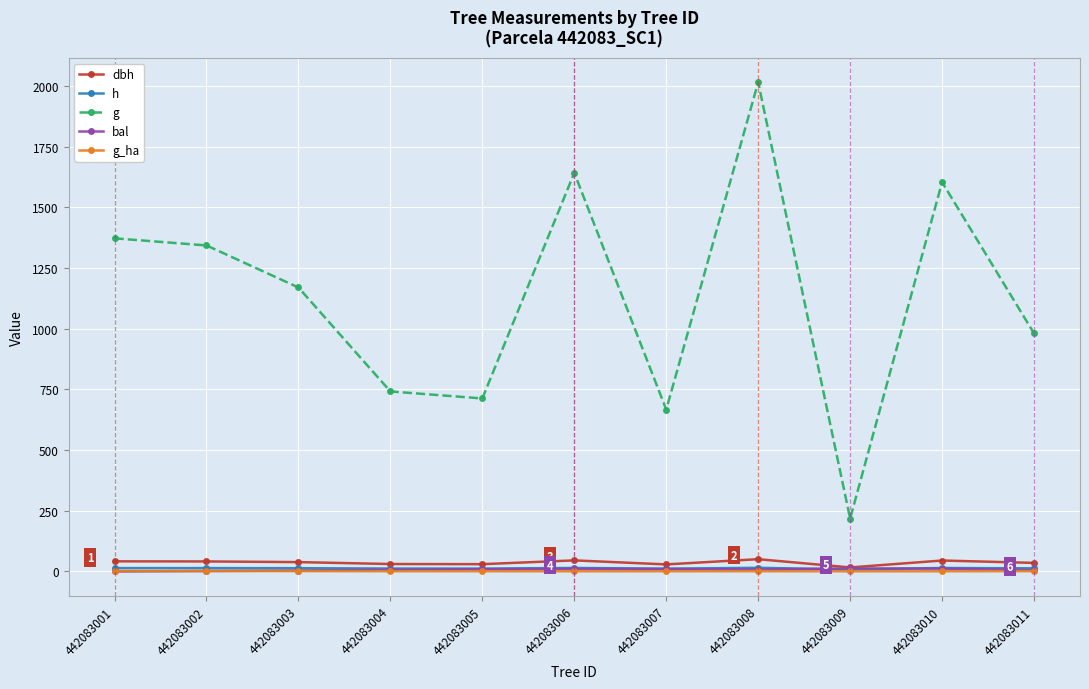

What is the sum of the bal values at 442083001 and 442083008?

7.9